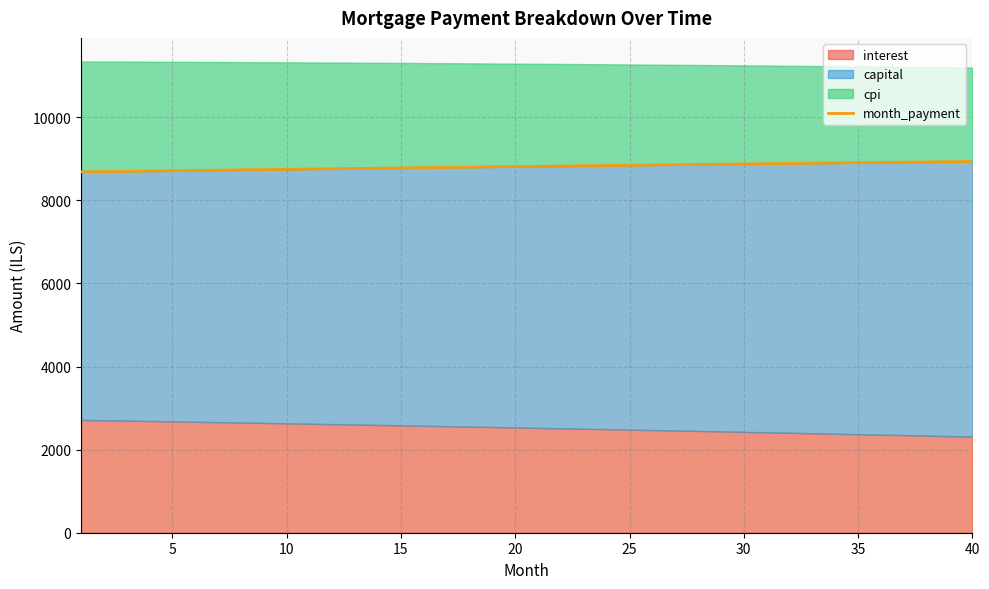

Reading left to right, extract all data points from this chart.

8683.8	8690.8	8697.7	8704.6	8711.5	8718.3	8725.1	8731.9	8738.7	8745.5	8752.2	8758.9	8765.5	8772.2	8778.8	8785.4	8791.9	8798.5	8805.0	8811.5	8817.9	8824.3	8830.7	8837.1	8843.4	8849.7	8856.0	8862.2	8868.5	8874.6	8880.8	8886.9	8893.0	8899.1	8905.1	8911.1	8917.1	8923.0	8929.0	8934.8